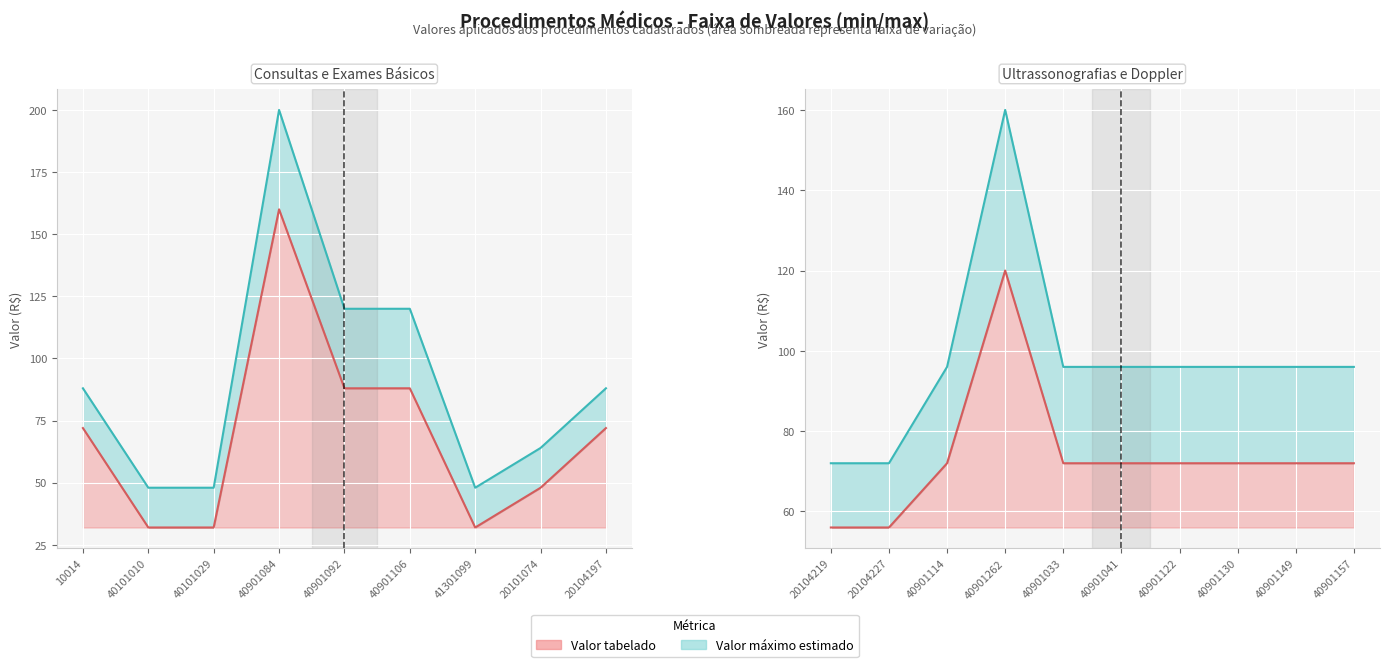

List the labels in order of value, largest first.

40901084, 40901262, 40901092, 40901106, 10014, 20104197, 40901114, 40901033, 40901041, 40901122, 40901130, 40901149, 40901157, 20104219, 20104227, 20101074, 40101010, 40101029, 41301099